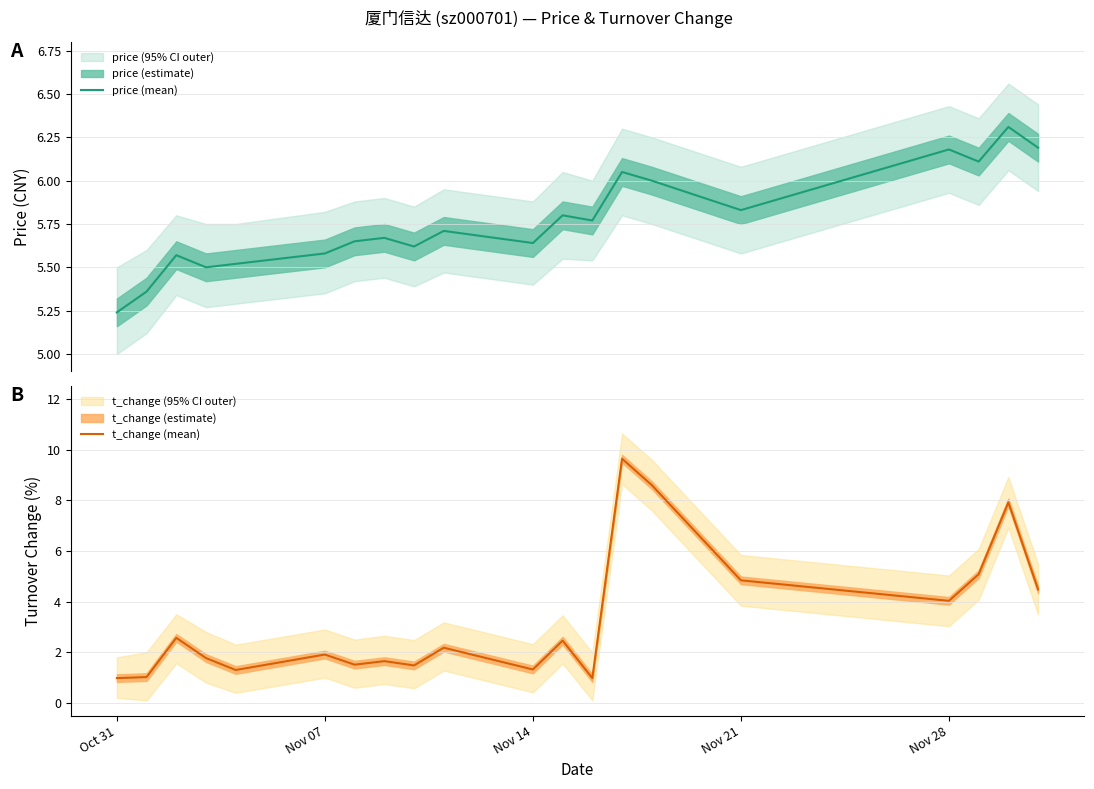

How many times do price (mean) and t_change (mean) cross each other?

4